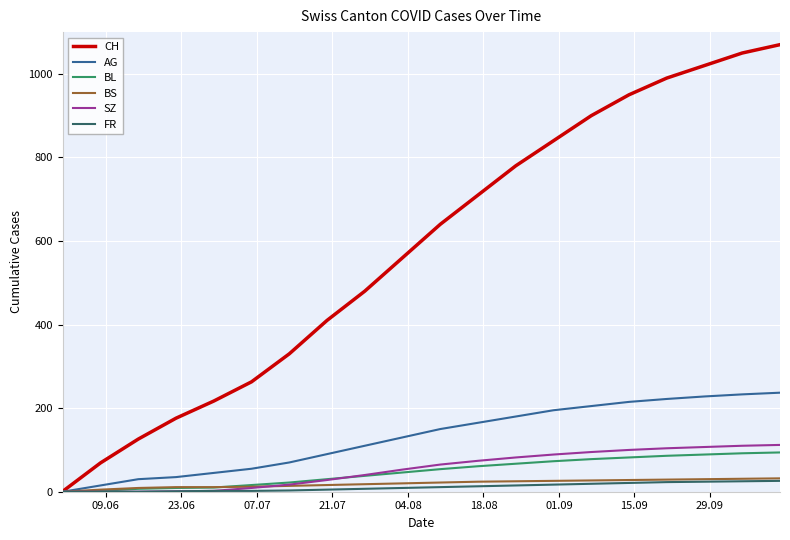

What is the greatest value displayed?

1070